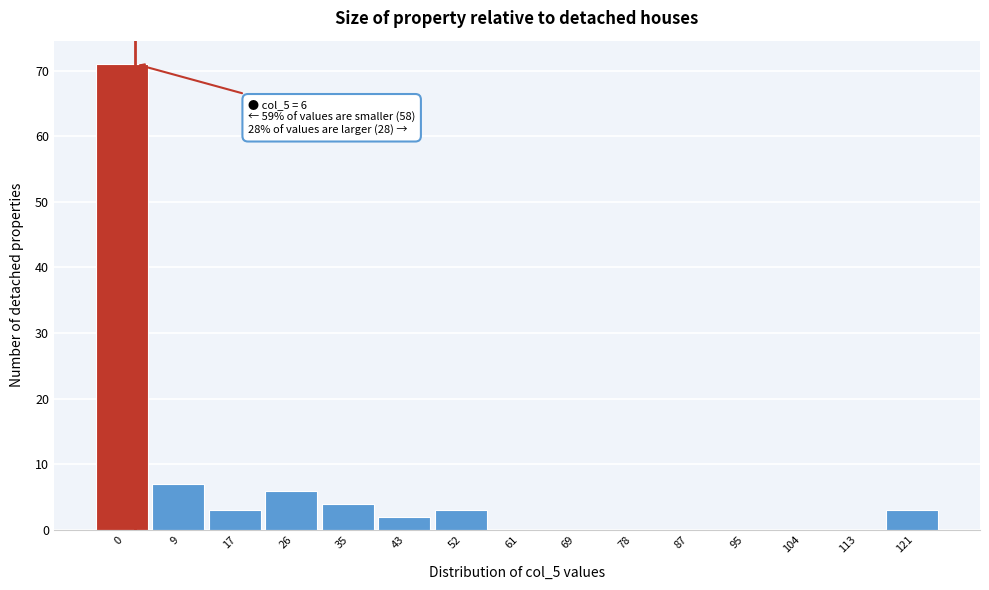

Reading right to left, what are all the values shown in this chart?

121=3	113=0	104=0	95=0	87=0	78=0	69=0	61=0	52=3	43=2	35=4	26=6	17=3	9=7	0=71